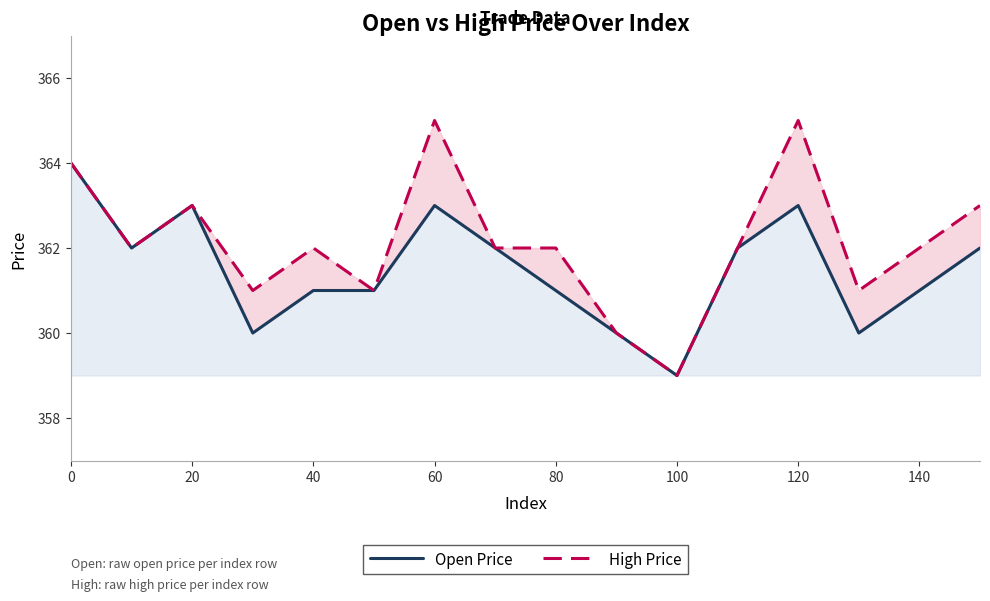

What is the maximum value shown in the chart?

365